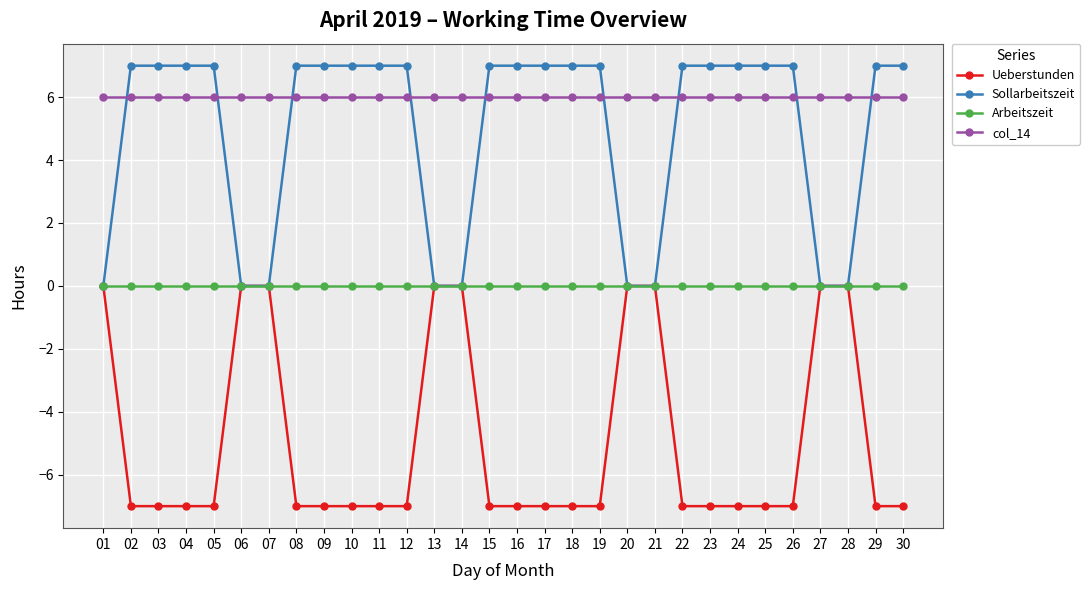

What is the difference between the highest and lowest values at 26?

14